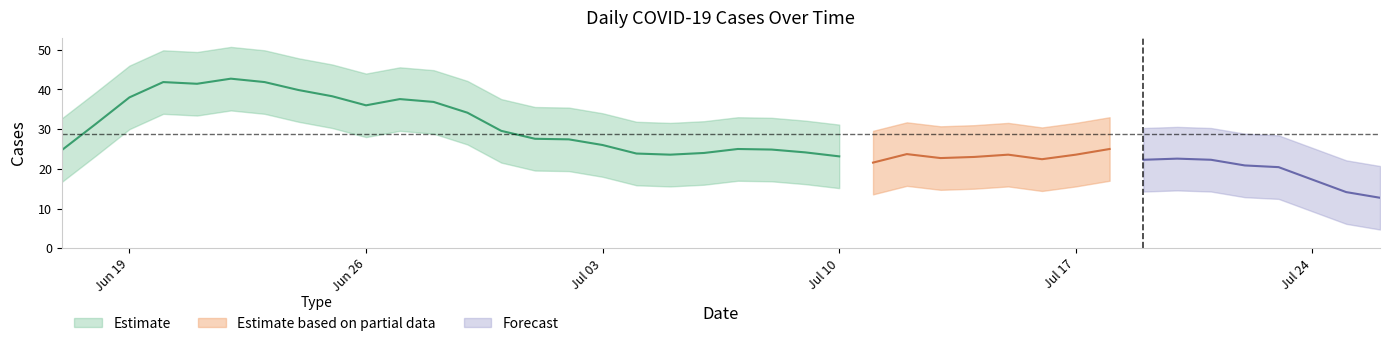

Read the value at 16.

33